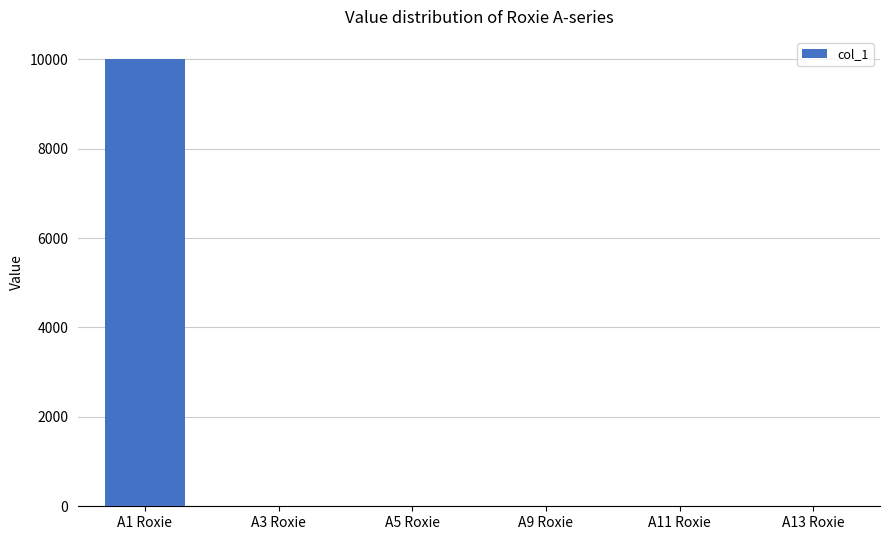

Which label corresponds to the largest value in the chart?

A1 Roxie